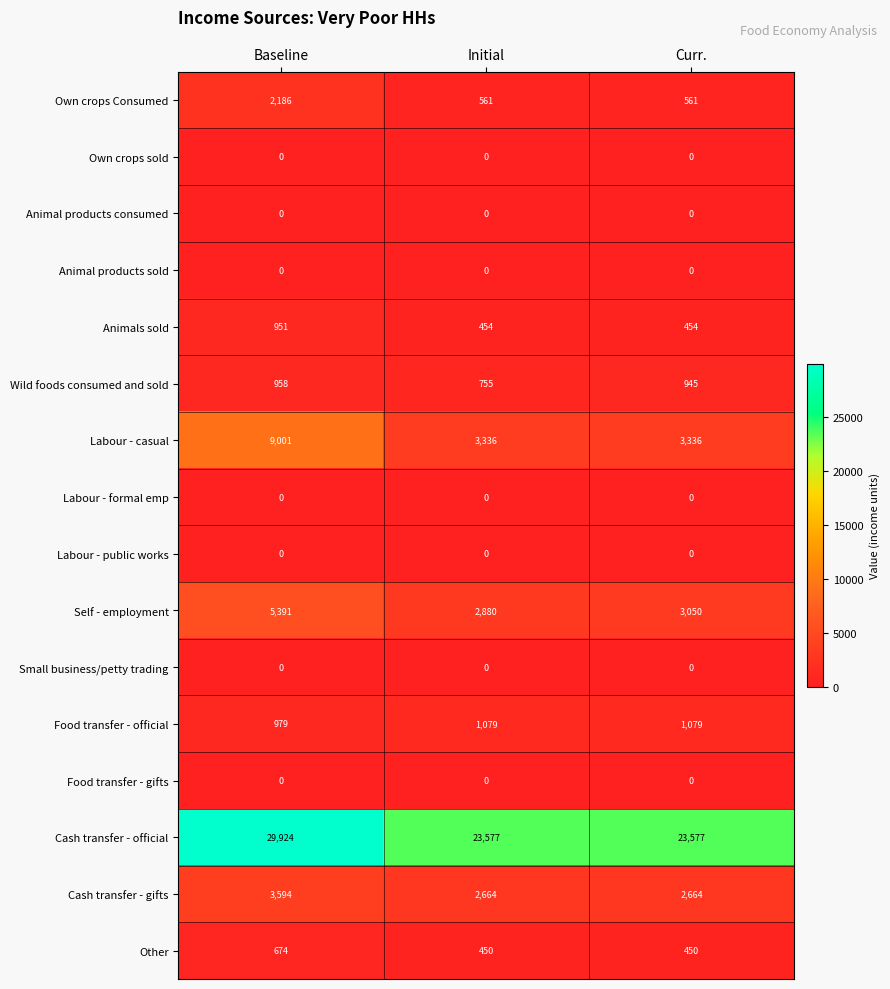

Which series changed the most between Baseline and Curr.?

Cash transfer - official